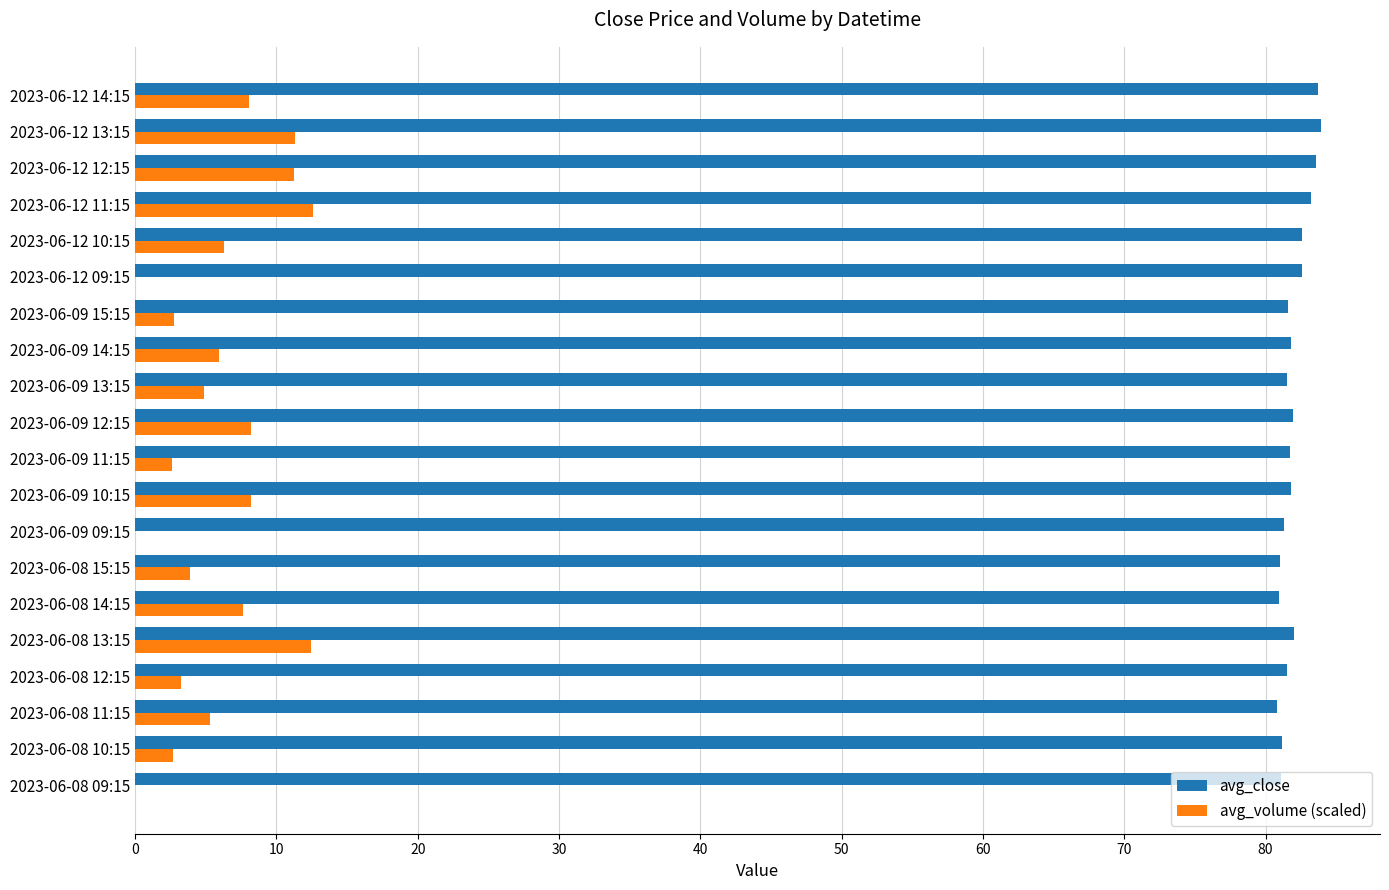

The value of avg_close at 2023-06-12 10:15 is 82.6. True or false?

True